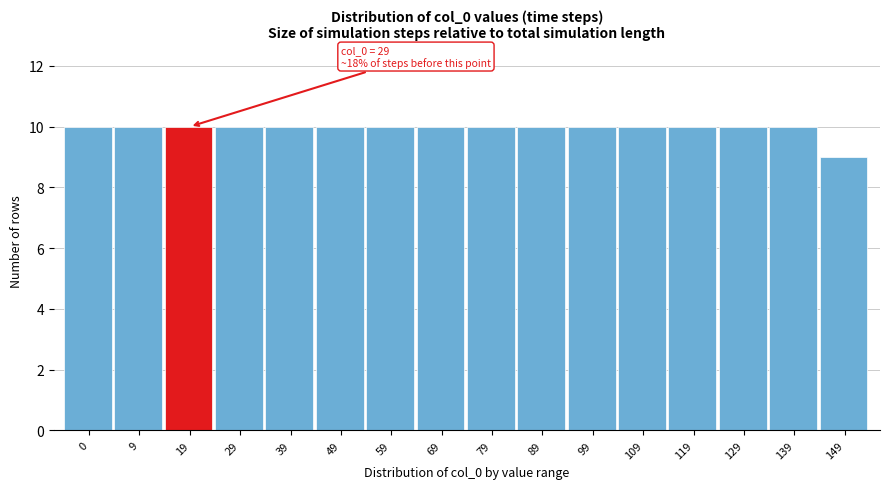

Reading left to right, list all the values displayed in this chart.

10	10	10	10	10	10	10	10	10	10	10	10	10	10	10	9